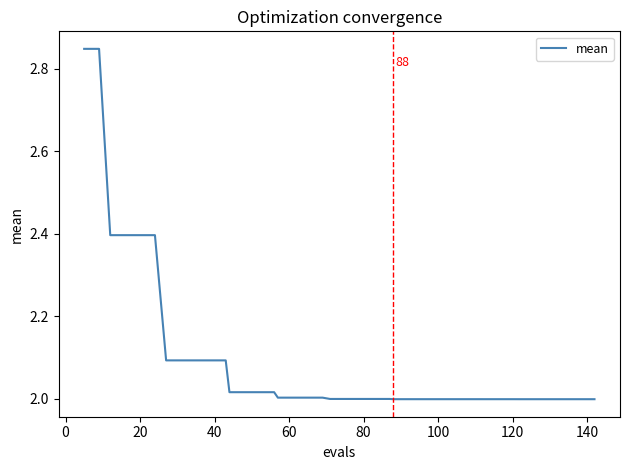

What is the difference between the maximum and minimum values?

0.8